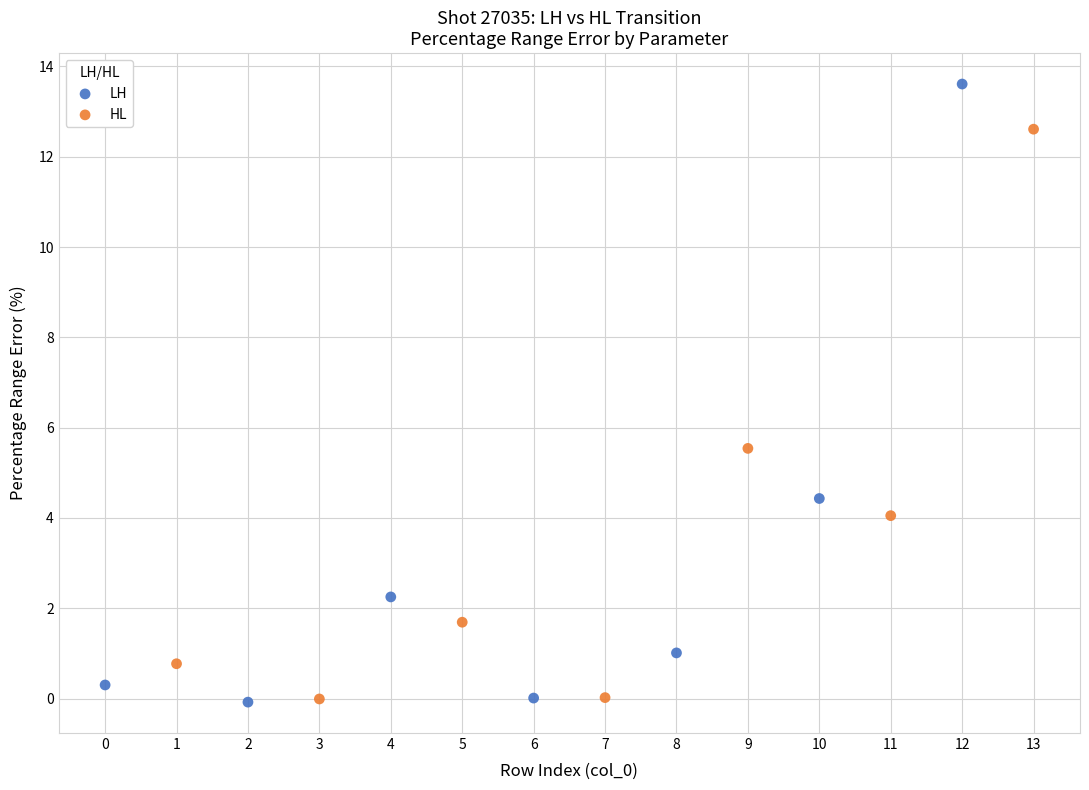

Which series contains the highest Y value?

LH